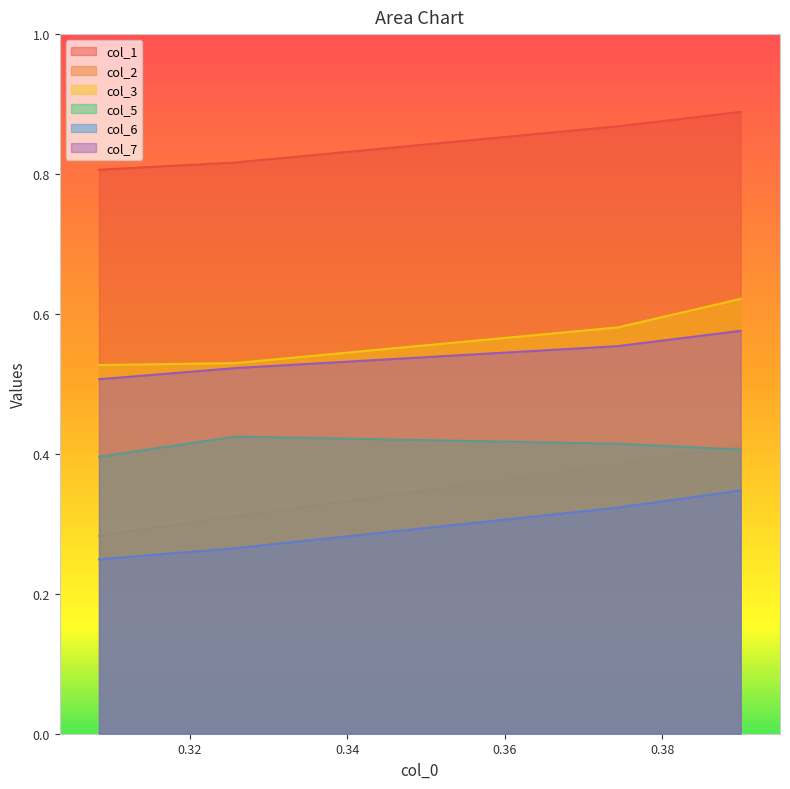

Which series has the largest total across all categories?

col_1